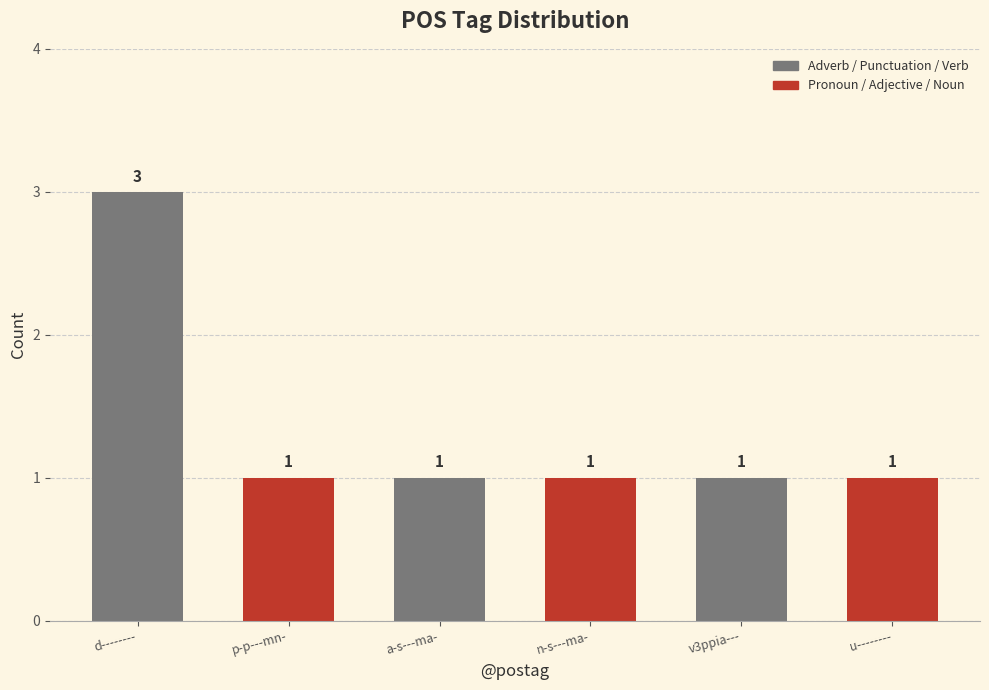

Reading left to right, what are all the values shown in this chart?

3	1	1	1	1	1